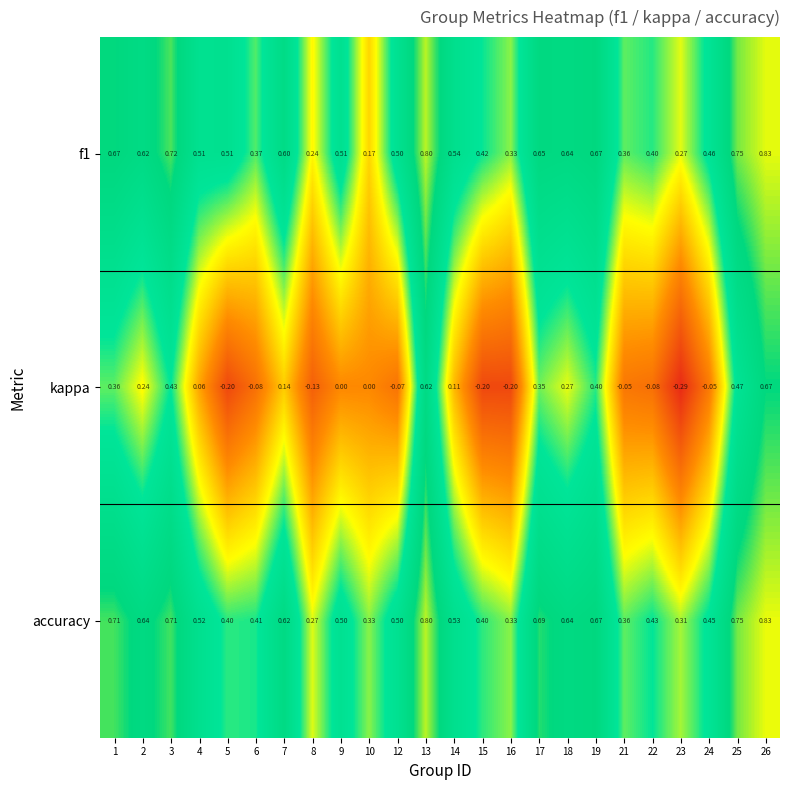

At which category is the sum across all series the highest?

26